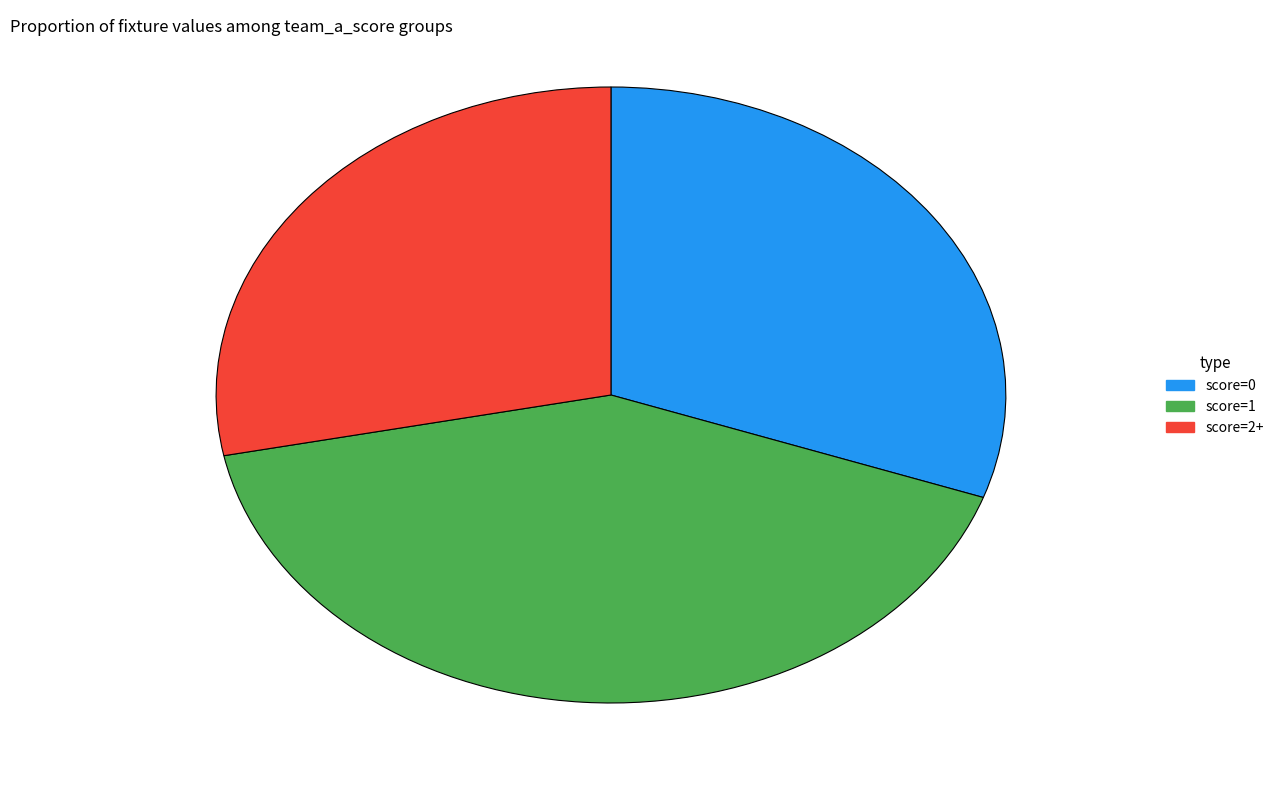

Does any single category account for the majority?

No